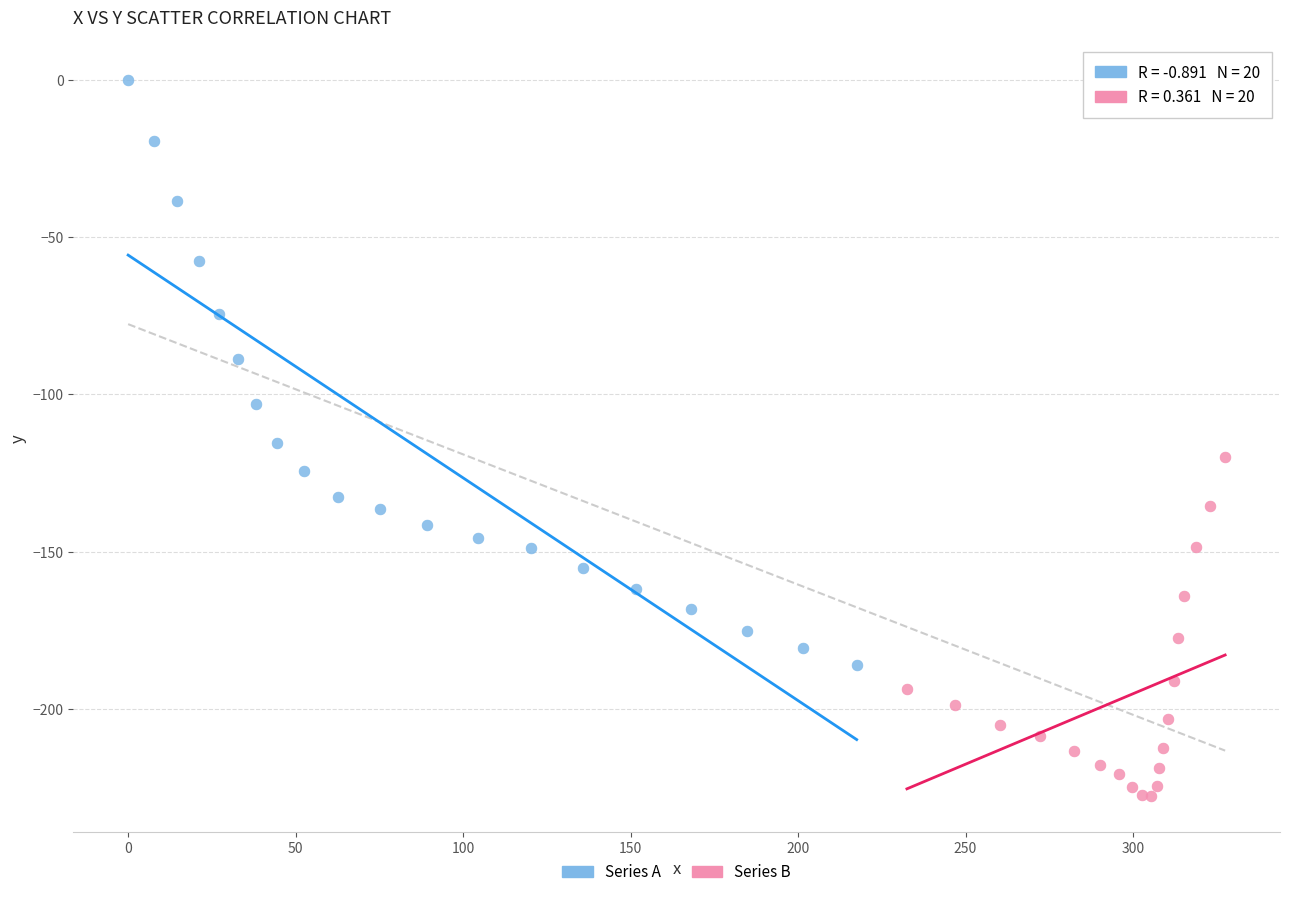

Which series has the widest spread of Y values?

Series A